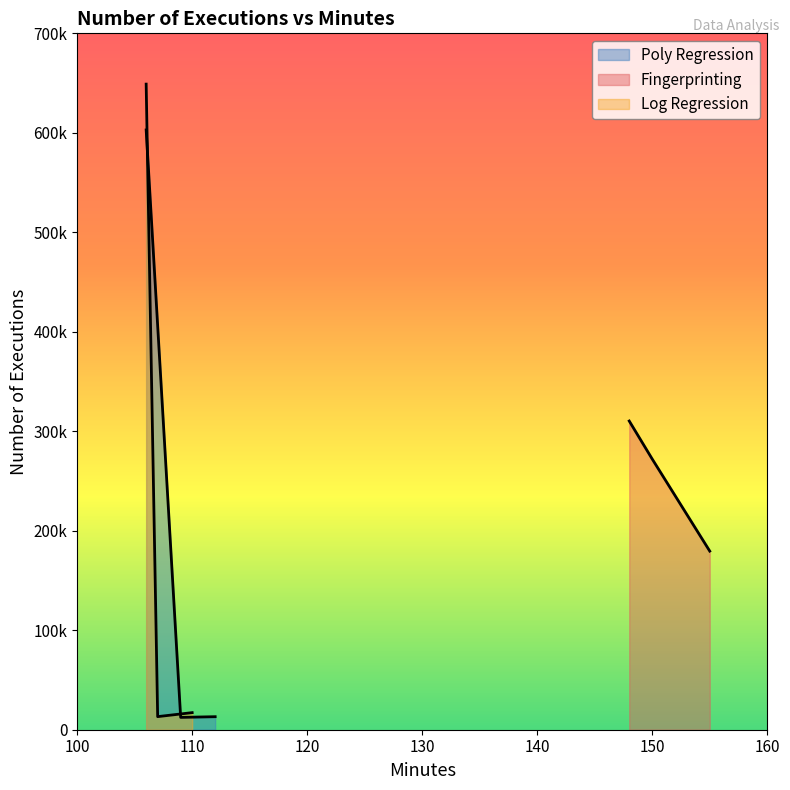

What is the value of the Poly Regression point at the 3rd from the left?

12408